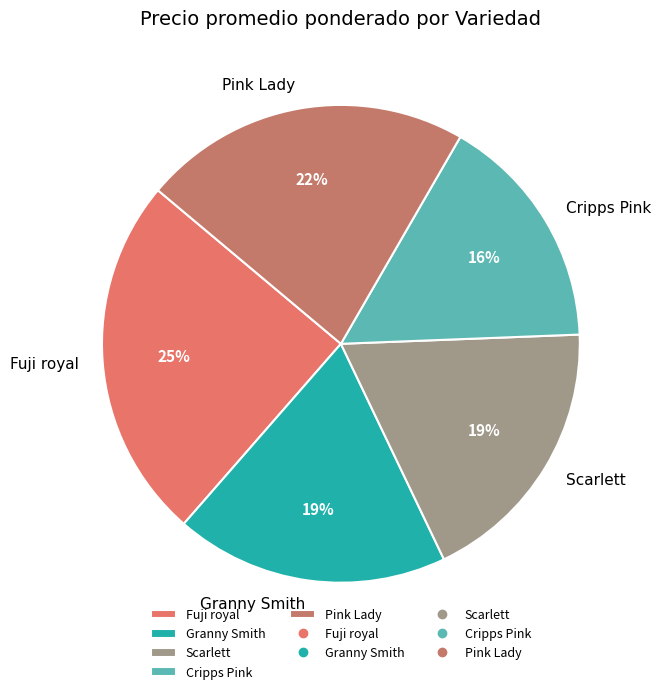

Do Granny Smith and Pink Lady together represent more than half of the pie?

No